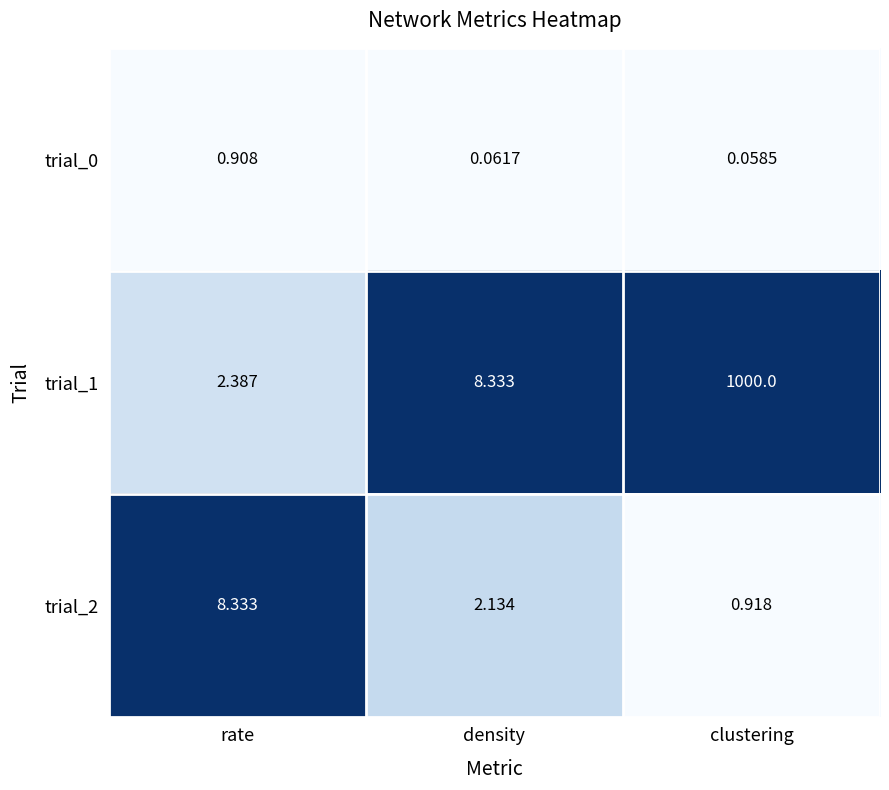

At which category is the sum across all series the highest?

clustering